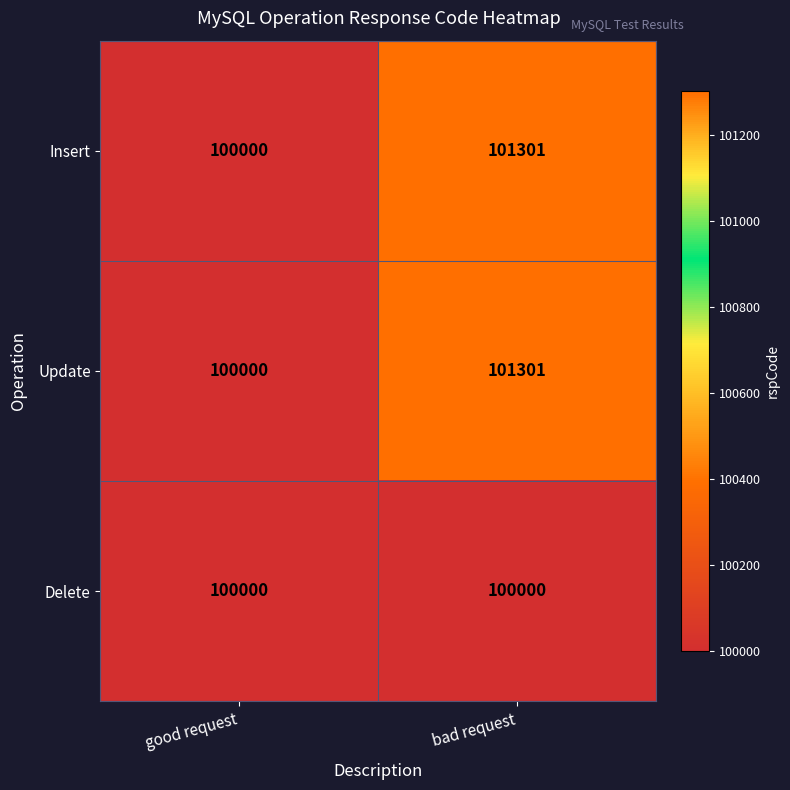

True or false: Update has a value of 101301 at bad request.

True